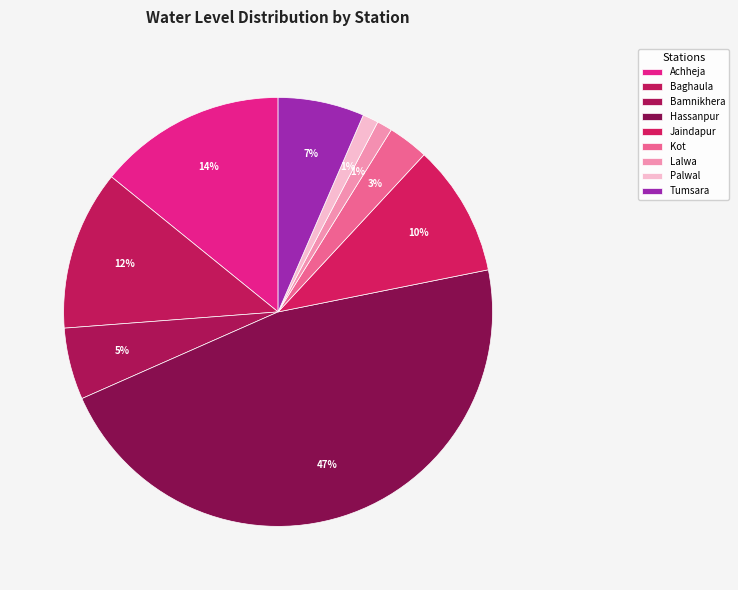

True or false: Achheja accounts for 14% of the total.

True